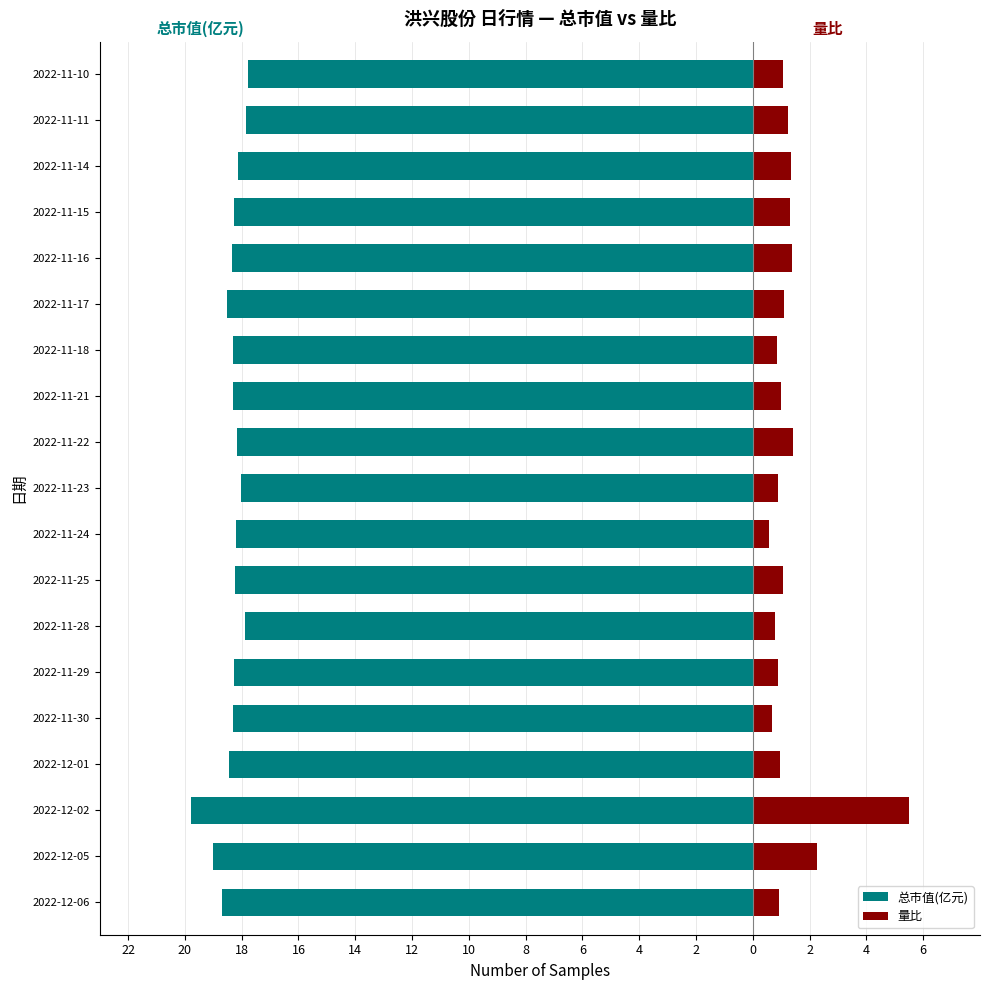

Reading left to right, list all the values displayed in this chart.

总市值(亿元): -18.7	-19.0	-19.8	-18.4	-18.3	-18.3	-17.9	-18.2	-18.2	-18.0	-18.1	-18.3	-18.3	-18.5	-18.4	-18.3	-18.1	-17.9	-17.8
量比: 0.9	2.3	5.5	0.9	0.7	0.9	0.8	1.1	0.6	0.9	1.4	1.0	0.8	1.1	1.4	1.3	1.3	1.2	1.1